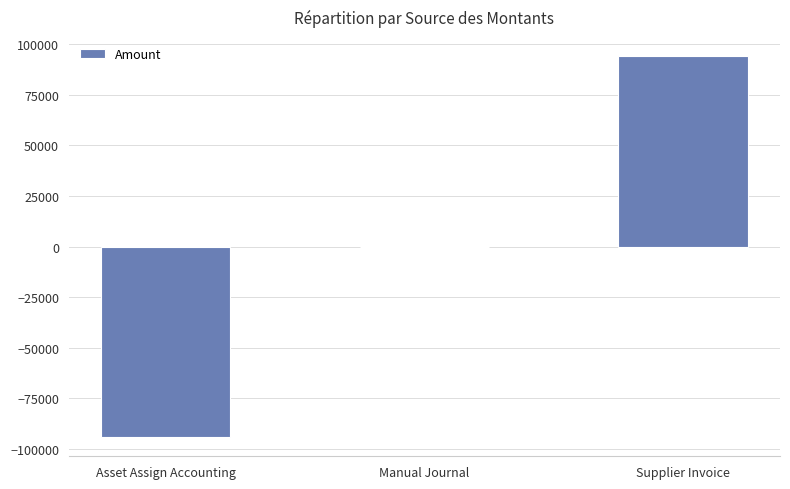

Reading left to right, what are all the values shown in this chart?

-94185.5	0.0	94185.5